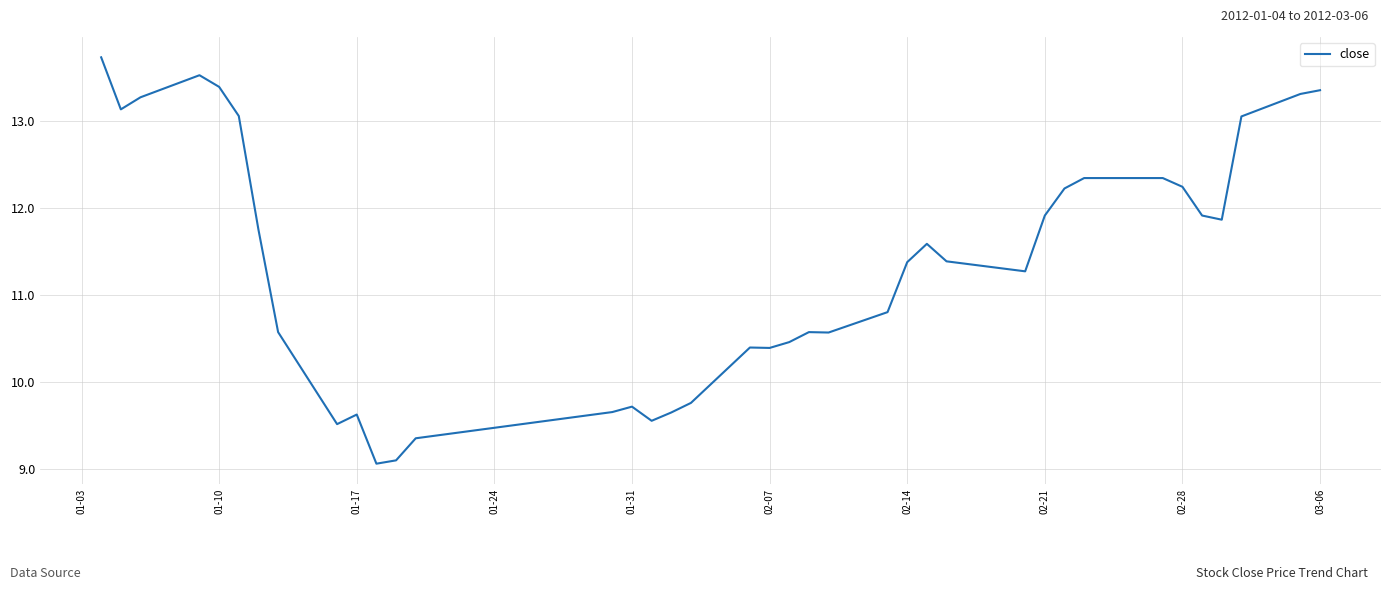

What is the greatest value displayed?

13.7